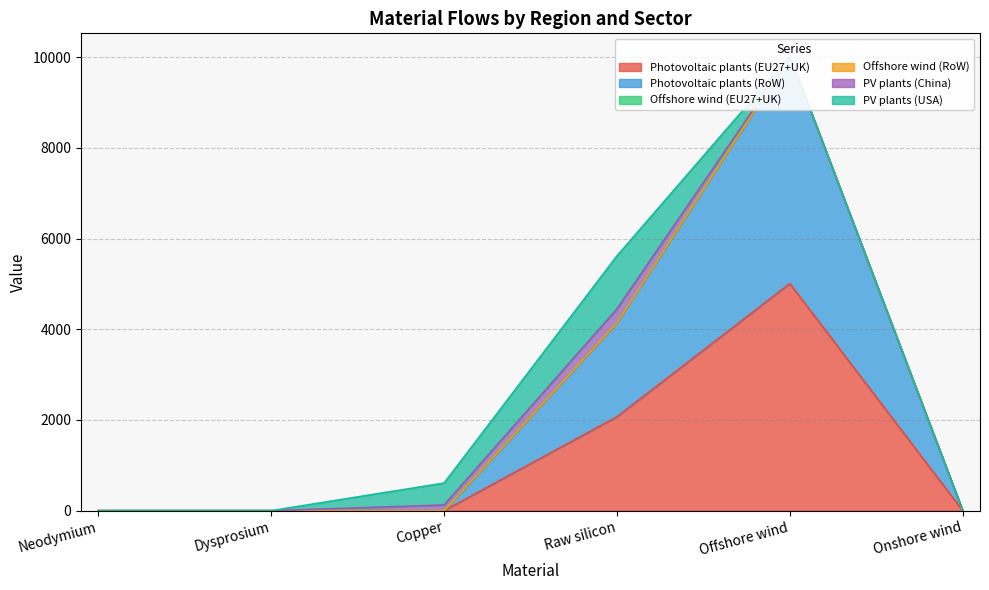

Reading right to left, list all the values displayed in this chart.

Photovoltaic plants (EU27+UK): Onshore wind=0.0	Offshore wind=5008.4	Raw silicon=2071.5	Copper=0.0	Dysprosium=0.0	Neodymium=0.0
Photovoltaic plants (RoW): Onshore wind=0.0	Offshore wind=5017.5	Raw silicon=2075.3	Copper=0.0	Dysprosium=0.0	Neodymium=0.0
Offshore wind (EU27+UK): Onshore wind=0.0	Offshore wind=0.0	Raw silicon=0.0	Copper=0.0	Dysprosium=0.0	Neodymium=0.0
Offshore wind (RoW): Onshore wind=0.0	Offshore wind=0.0	Raw silicon=0.0	Copper=0.0	Dysprosium=0.0	Neodymium=0.0
PV plants (China): Onshore wind=0.0	Offshore wind=0.0	Raw silicon=303.5	Copper=125.5	Dysprosium=0.0	Neodymium=0.0
PV plants (USA): Onshore wind=0.0	Offshore wind=0.0	Raw silicon=1167.9	Copper=483.0	Dysprosium=0.0	Neodymium=0.0